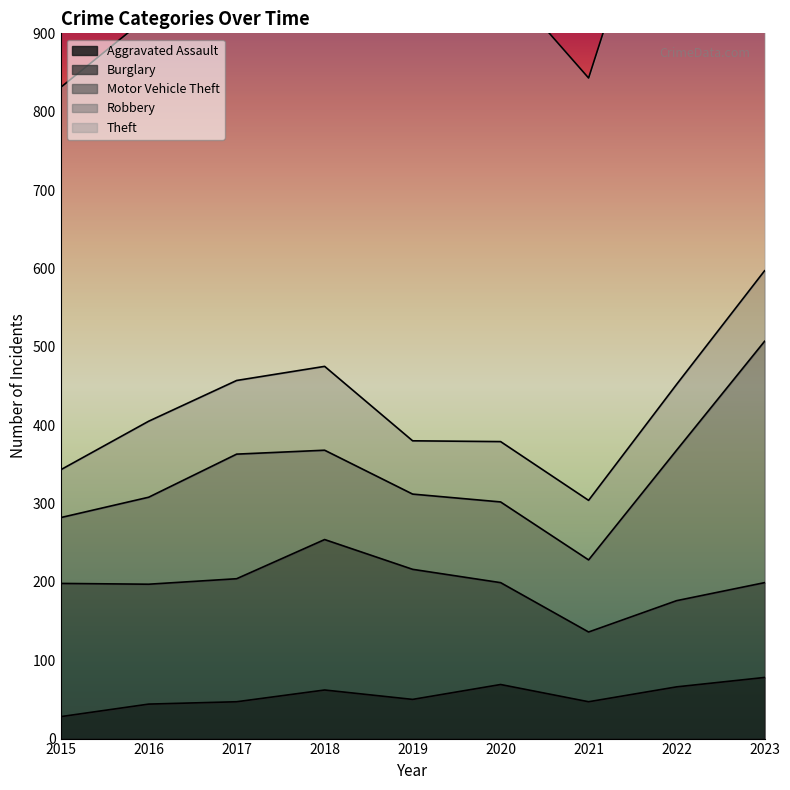

List the labels in order of Theft value, largest first.

2022, 2019, 2023, 2017, 2018, 2020, 2021, 2016, 2015